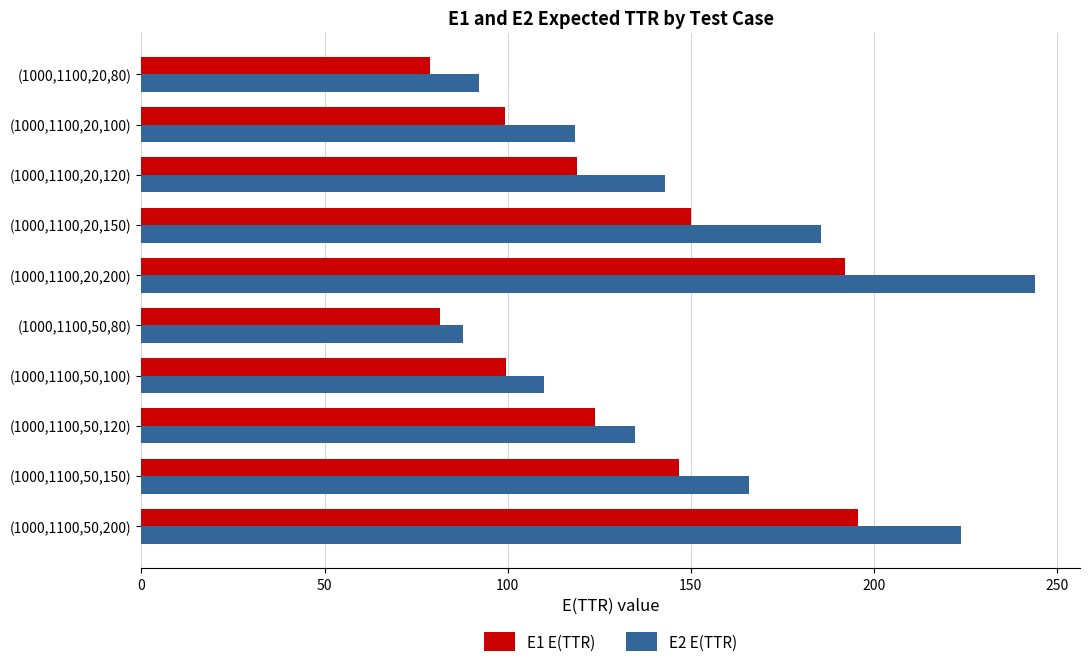

At how many categories does at least one series exceed 103?

8